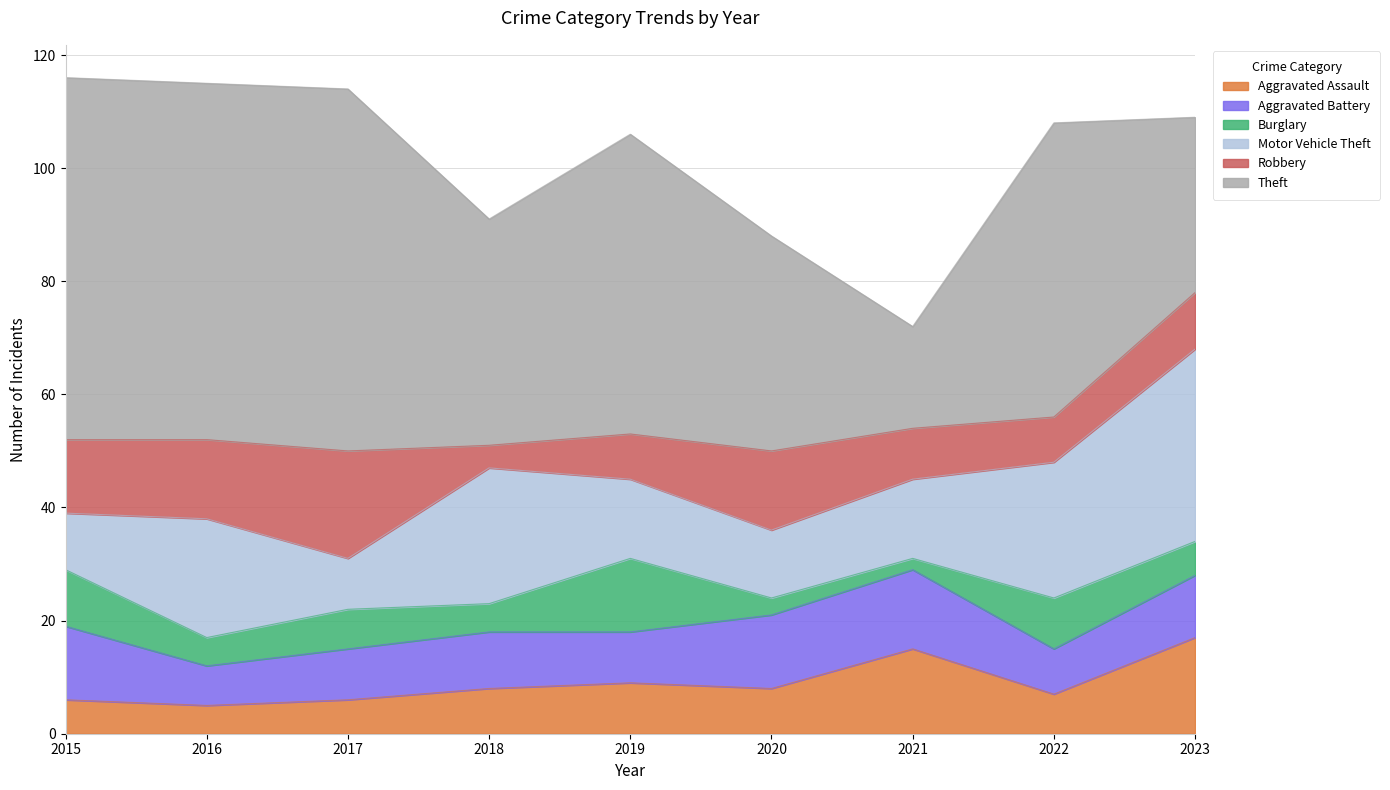

Does the chart display data point markers on the line(s)?

No